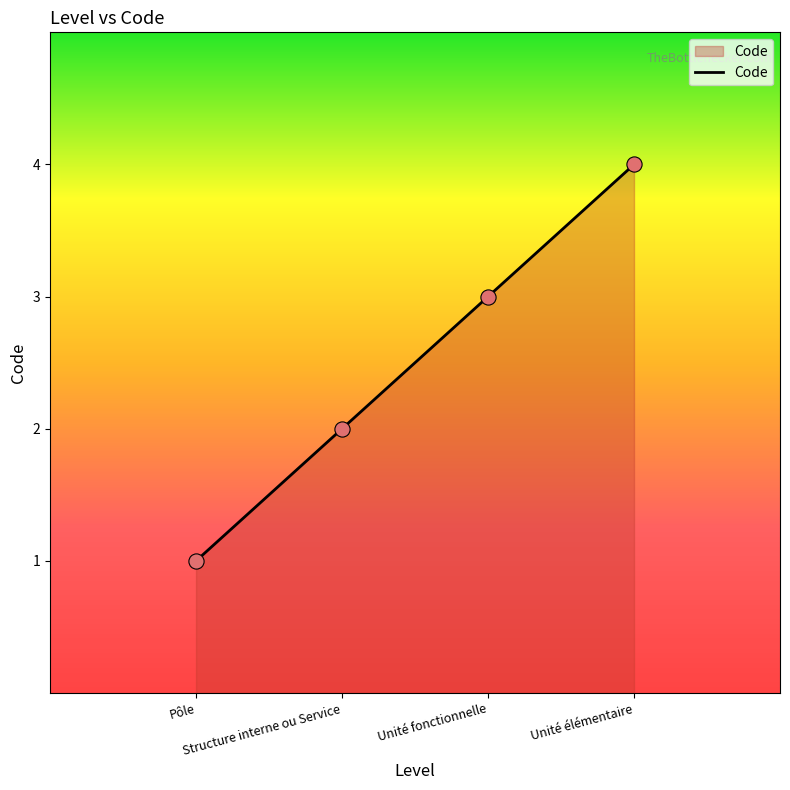

Between Unité fonctionnelle and Pôle, which is larger?

Unité fonctionnelle